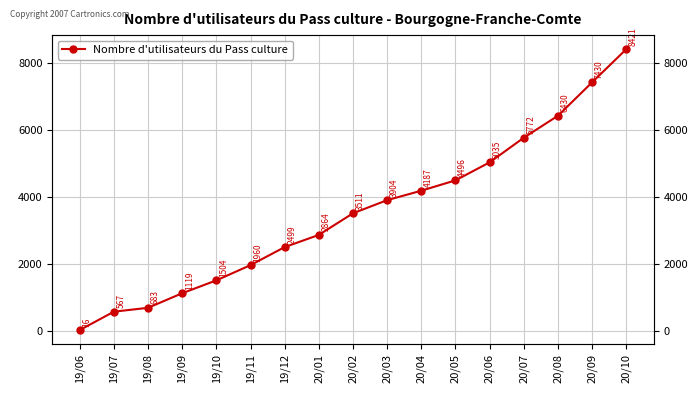

How many lines are shown in the chart?

1